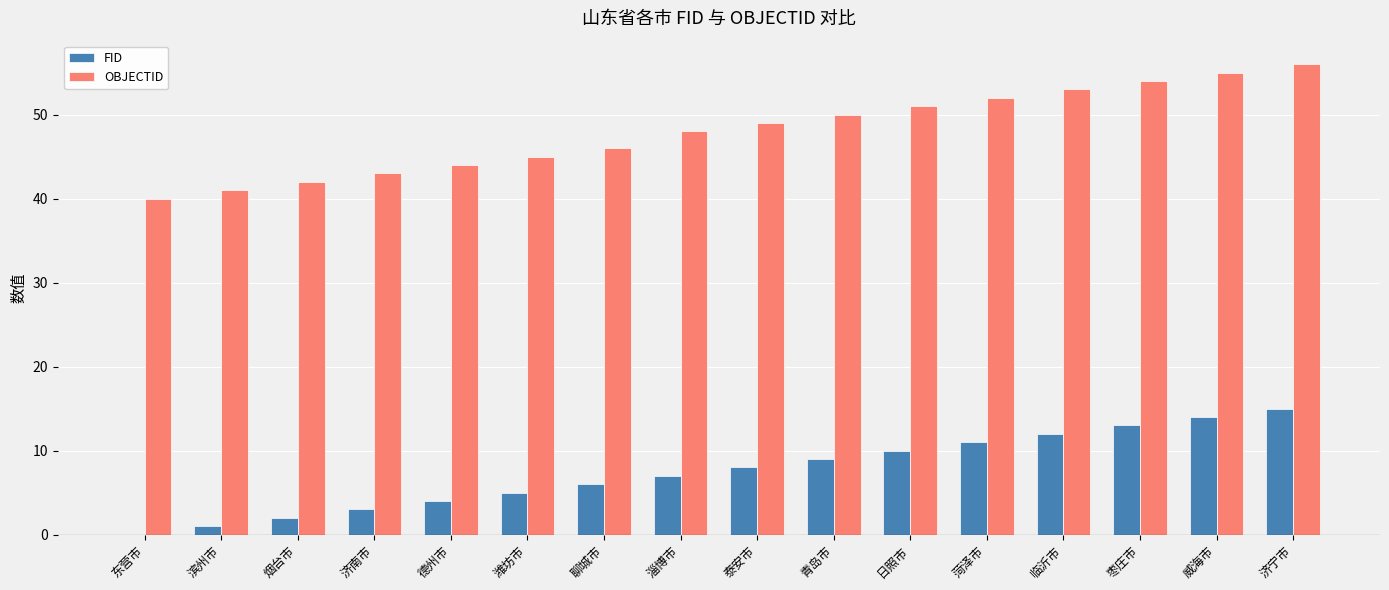

What is the sum of all OBJECTID values?

769